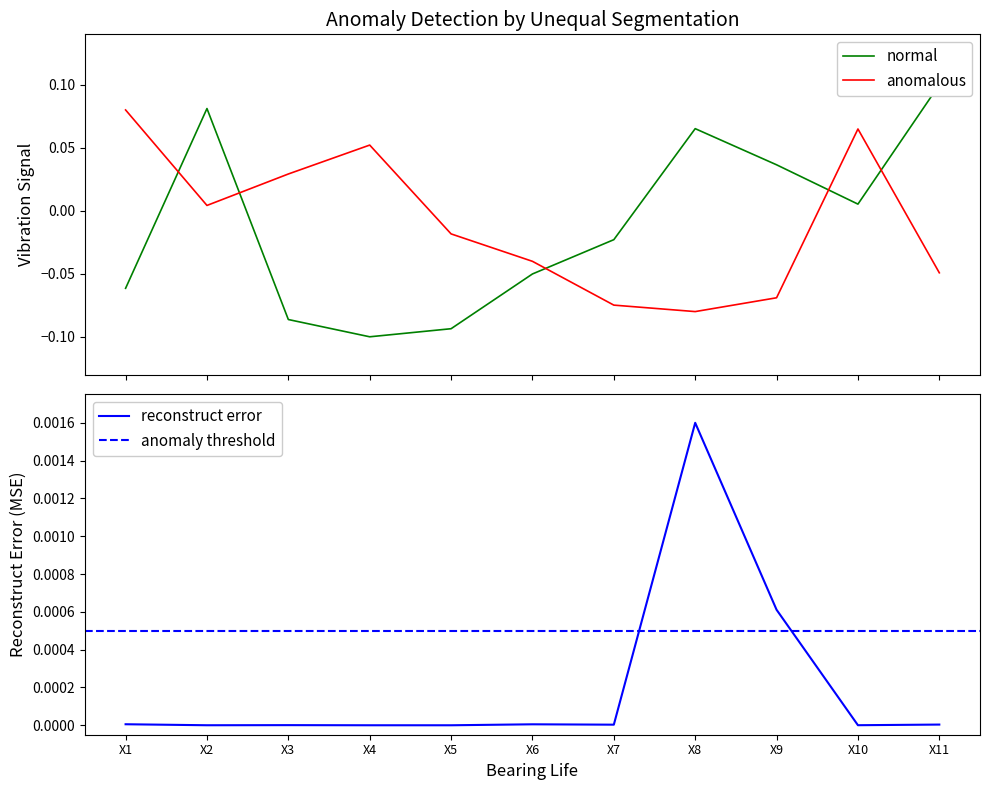

List the labels in order of value, largest first.

X11, X2, X8, X9, X10, X7, X6, X1, X3, X5, X4